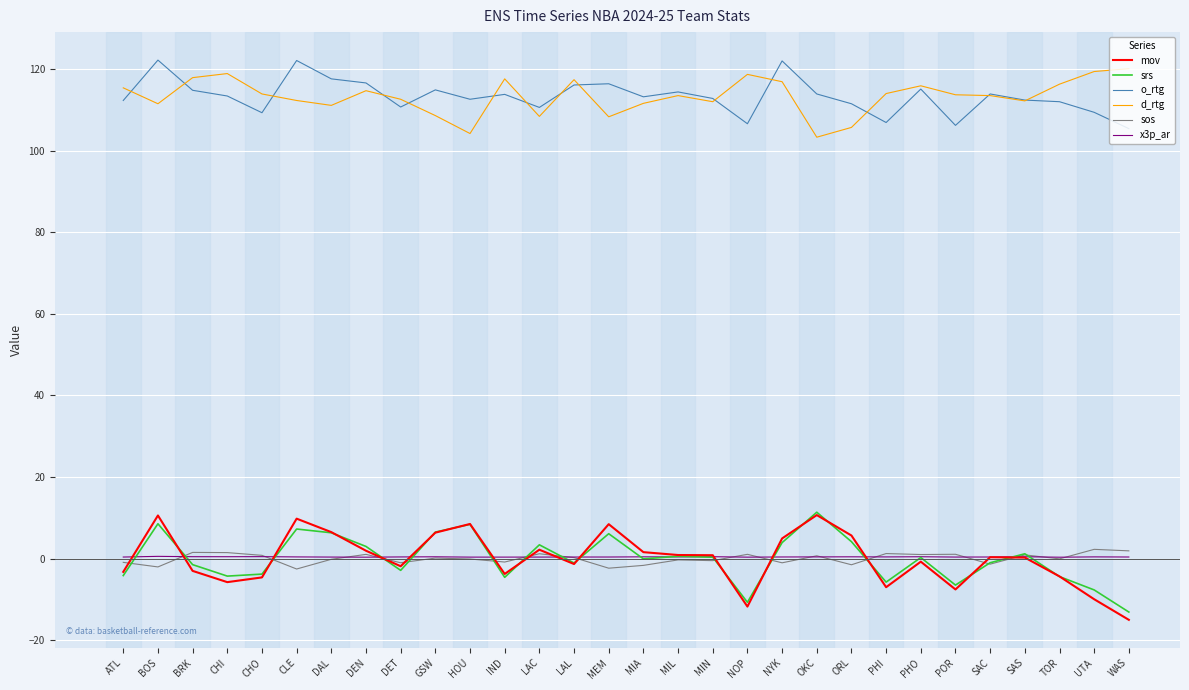

What is the lowest value of the o_rtg series?

105.4